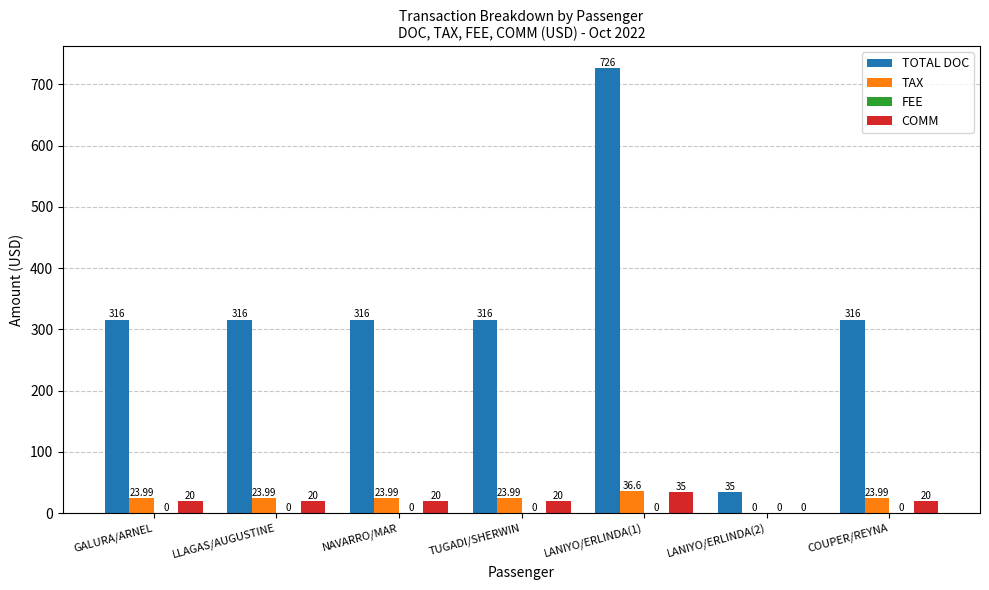

What is the sum of the TAX values at COUPER/REYNA and TUGADI/SHERWIN?

48.0